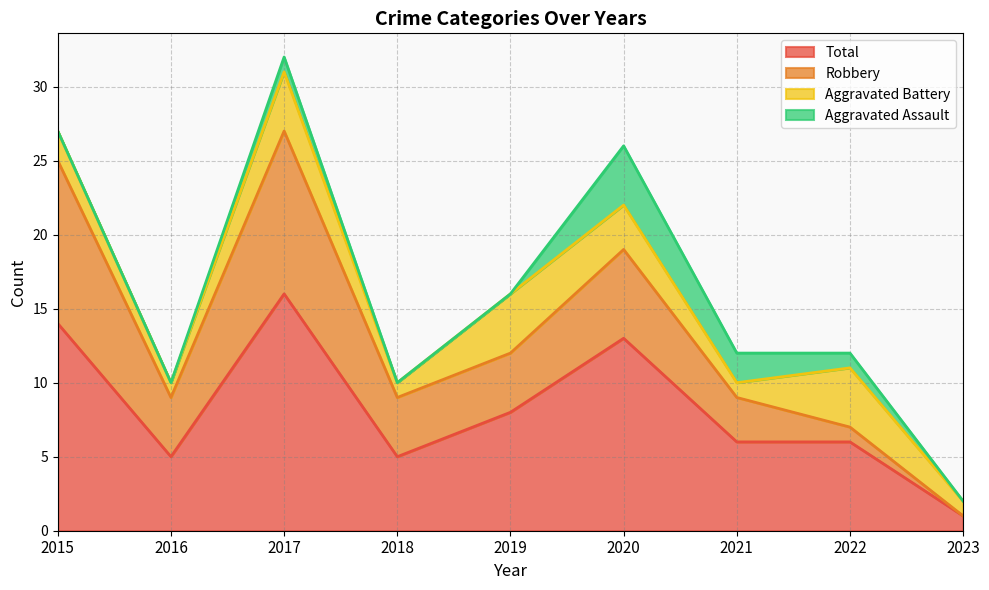

What is the difference between the second highest and minimum values in the Total series?

13